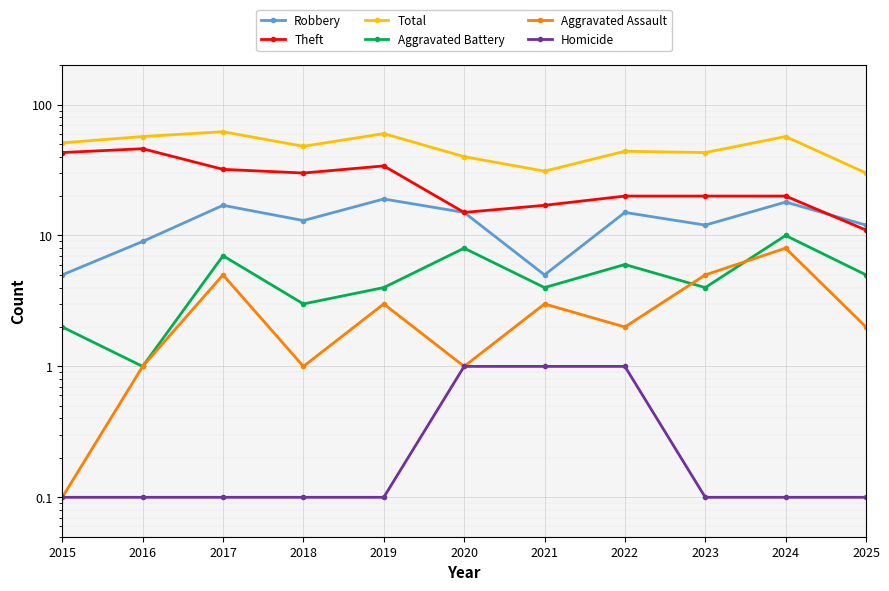

Rank the series at 2022 from lowest to highest value.

Homicide, Aggravated Assault, Aggravated Battery, Robbery, Theft, Total